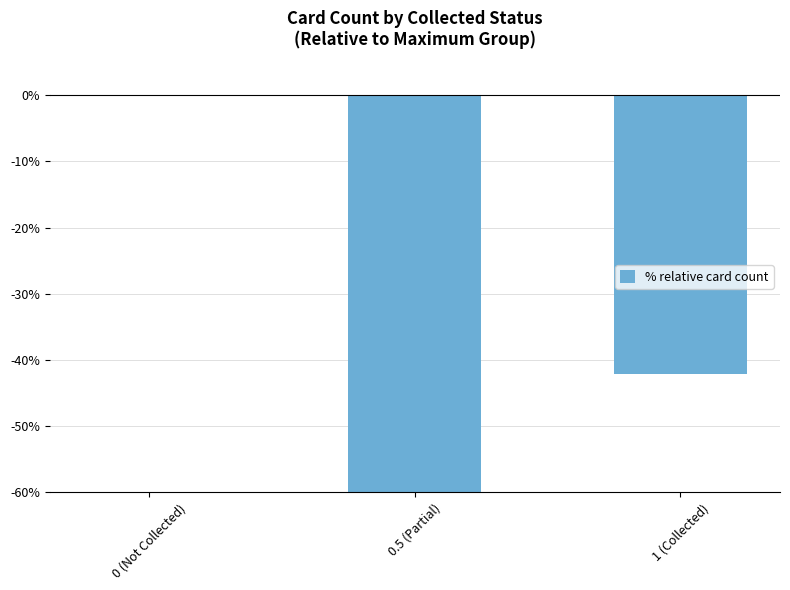

What is the label of the 1st bar from the left?

0 (Not Collected)